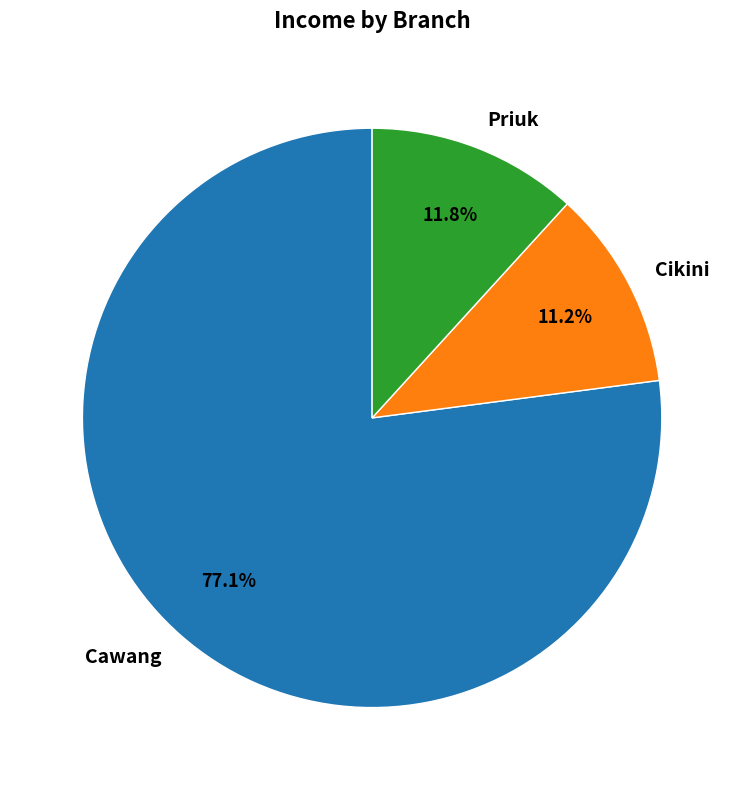

What is the ratio of the value at Priuk to the value at Cikini?

1.1